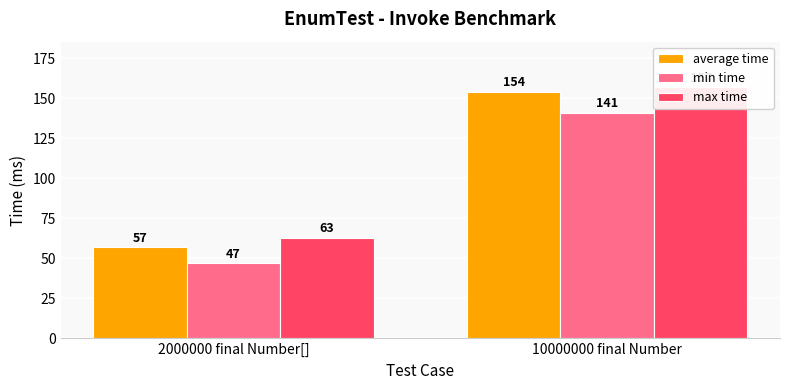

List the labels in order of max time value, largest first.

10000000 final Number, 2000000 final Number[]